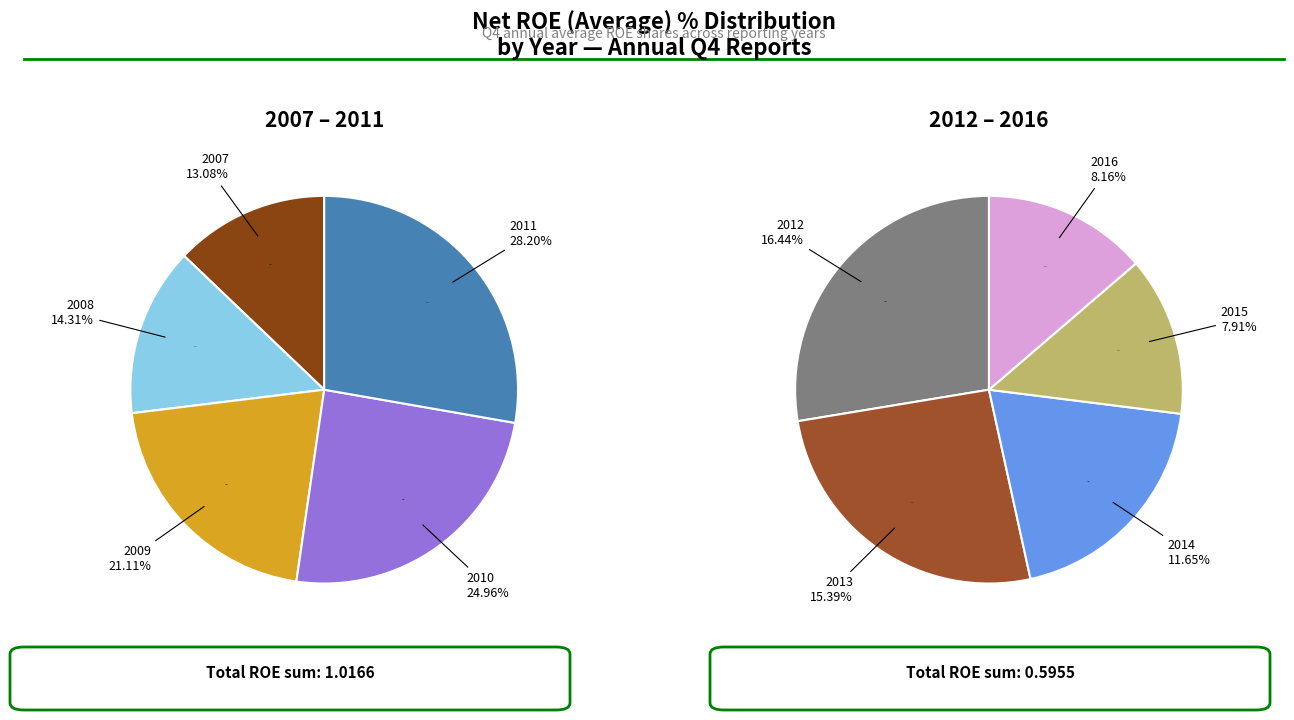

What is the largest slice in the pie chart?

2011